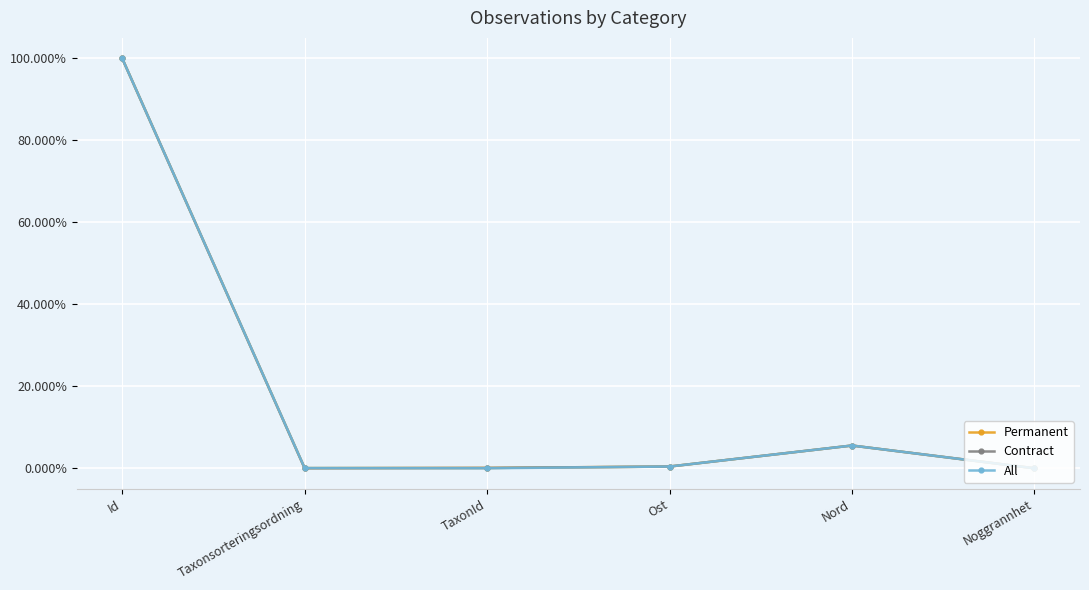

What are all the series names shown in the legend?

Permanent, Contract, All